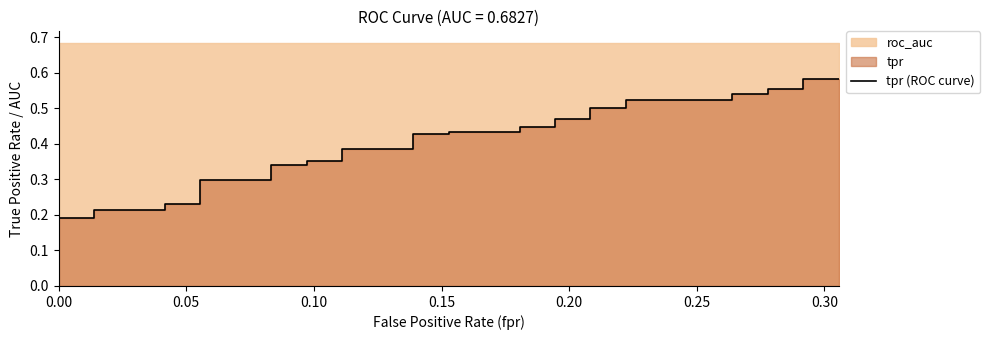

How many lines are shown in the chart?

1